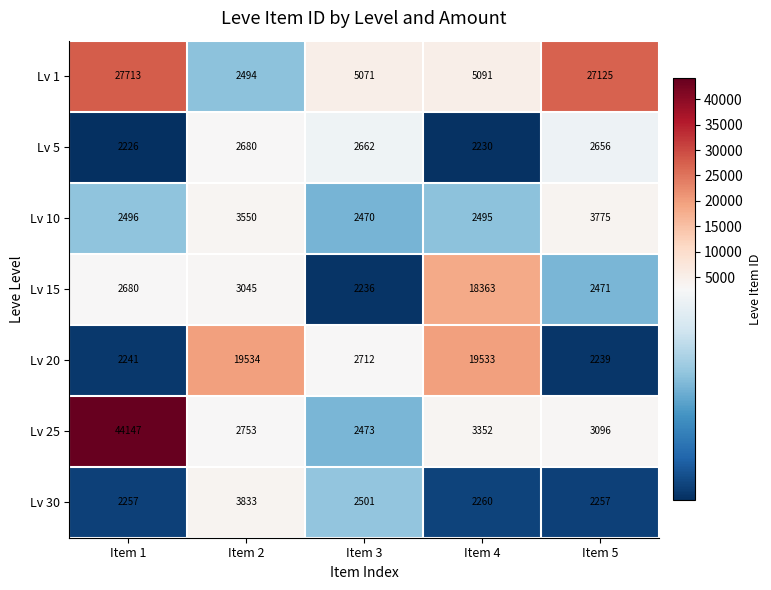

Is it true that Lv 15 equals 18363 at Item 4?

True